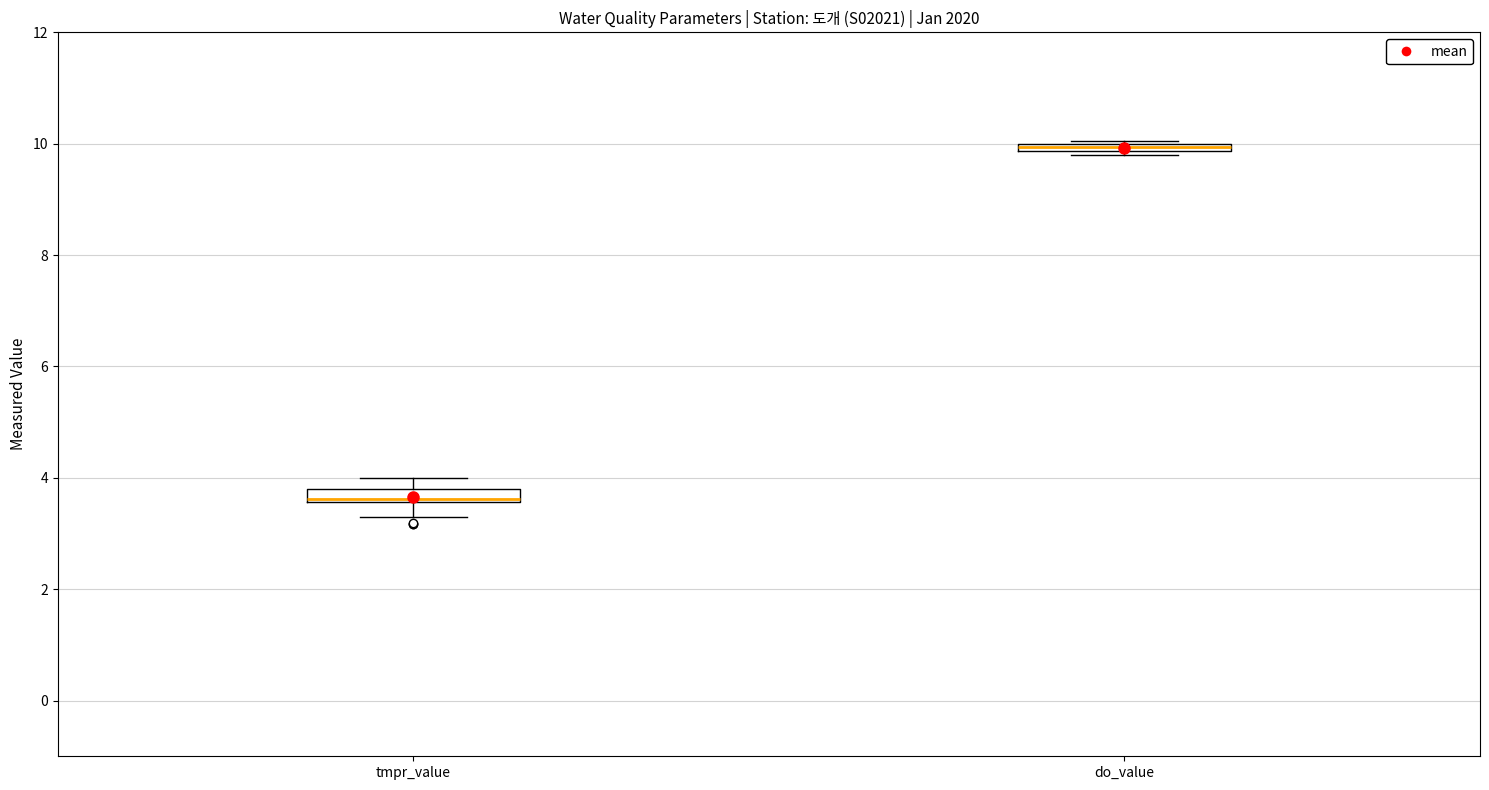

Where does the lower whisker of the box for tmpr_value end on the y-axis? The values are not printed on the chart, so give them approximately, as read against the axis.

3.4